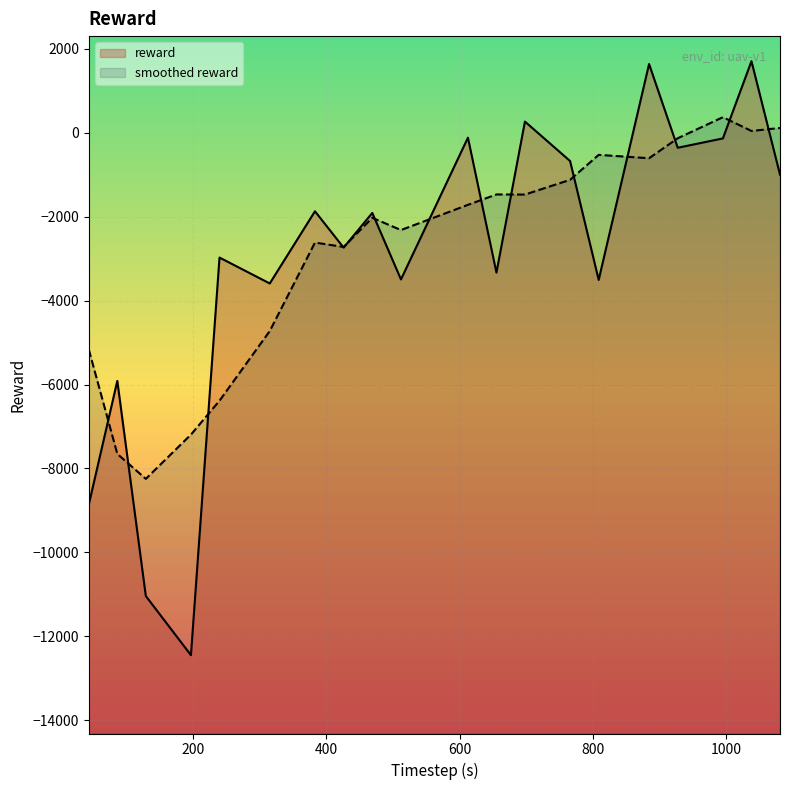

Rank the series by their maximum value, from lowest to highest.

smoothed reward, reward